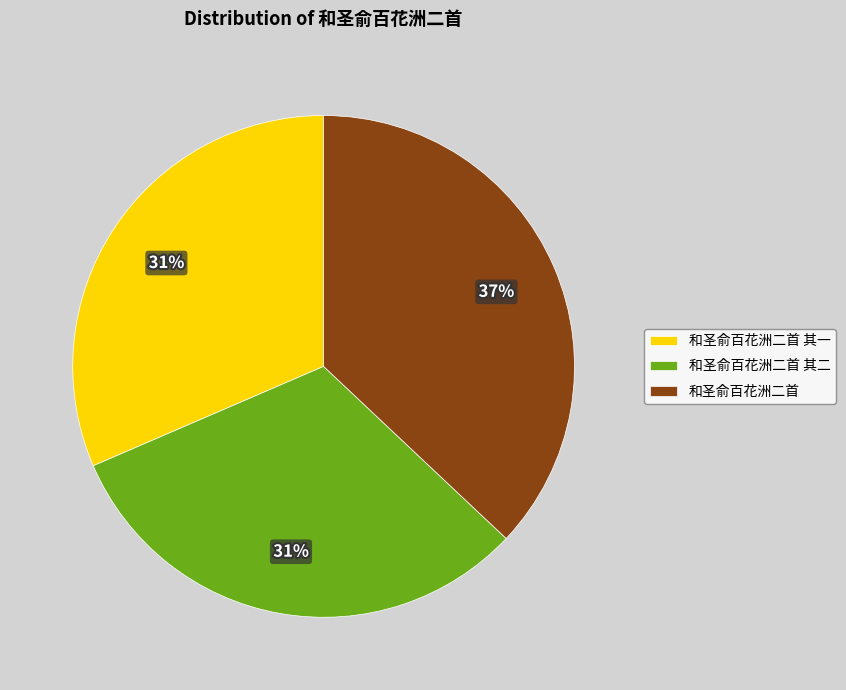

To the nearest percent, what percentage of the pie is 和圣俞百花洲二首 其二?

31%